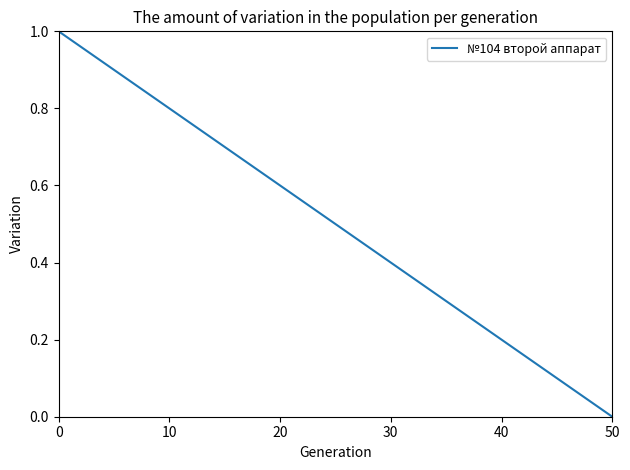

What is the greatest value displayed?

1.0